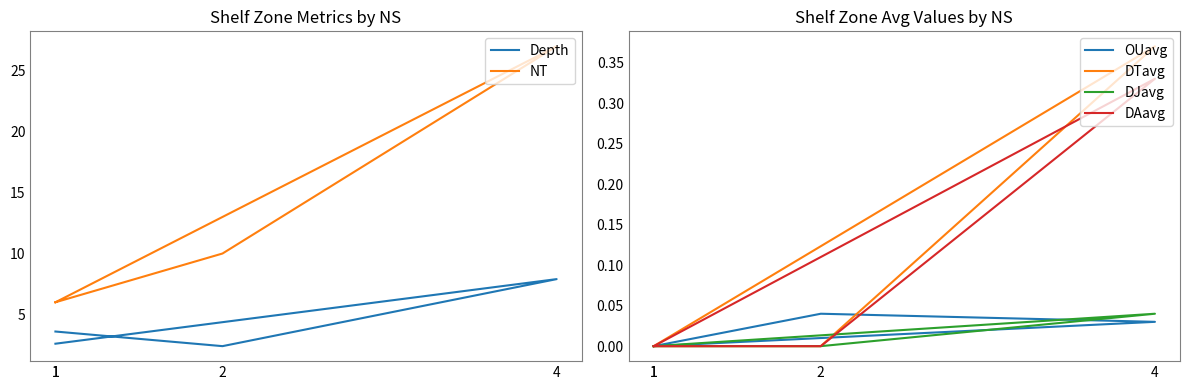

Rank the series at 4 from highest to lowest value.

NT, Depth, DTavg, DAavg, DJavg, OUavg